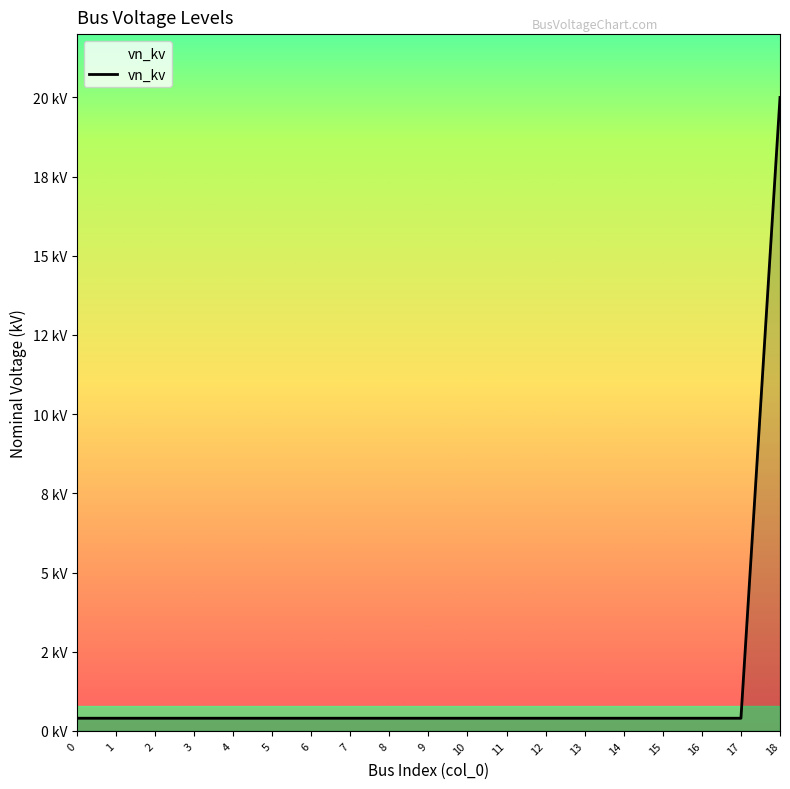

Is this an area chart (filled region under the line)?

Yes